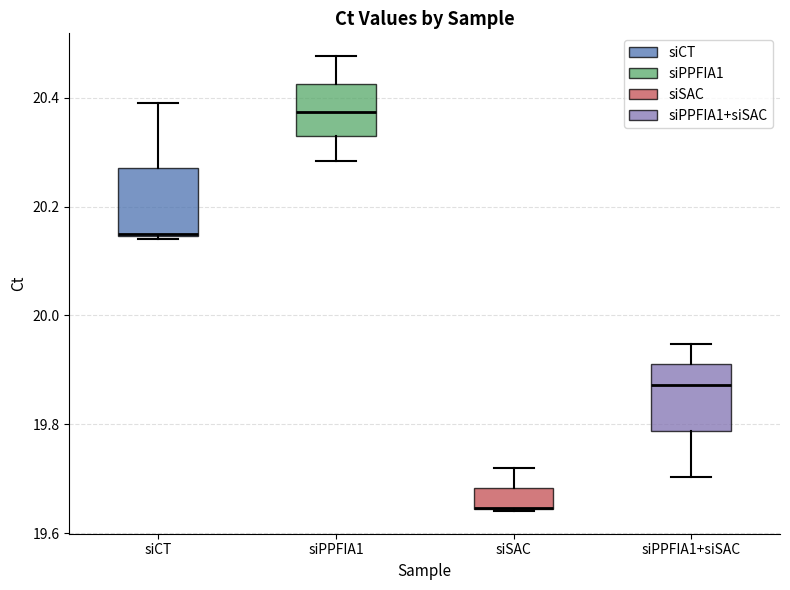

Reading left to right, read every box against the y-axis: the position of its median line, the range the box covers, and the ends of its whiskers. The values are not printed on the chart, so give them approximately, as read against the axis.

siCT: median 20.16, box 20.14 to 20.28, whiskers 20.14 to 20.40
siPPFIA1: median 20.38, box 20.32 to 20.42, whiskers 20.28 to 20.48
siSAC: median 19.64 (drawn on the box's lower edge), box 19.64 to 19.68, whiskers 19.64 to 19.72
siPPFIA1+siSAC: median 19.88, box 19.78 to 19.90, whiskers 19.70 to 19.94